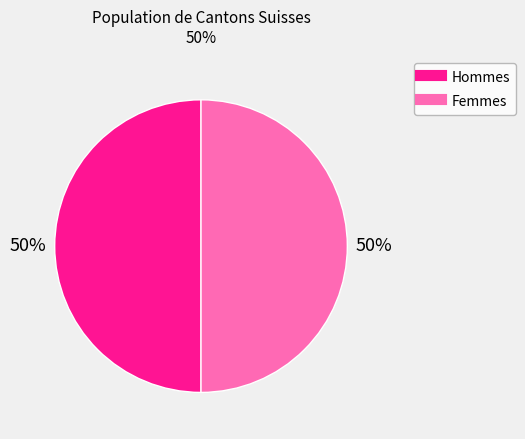

Is there a majority slice in this chart?

No